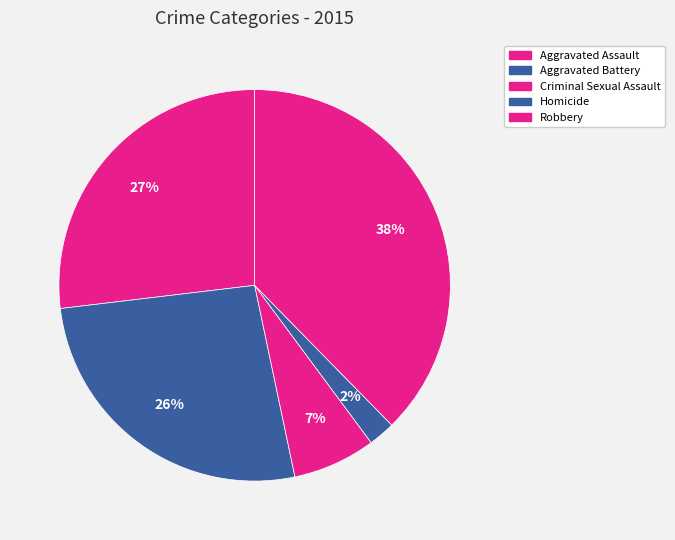

To the nearest percent, what percentage of the pie is Homicide?

2%